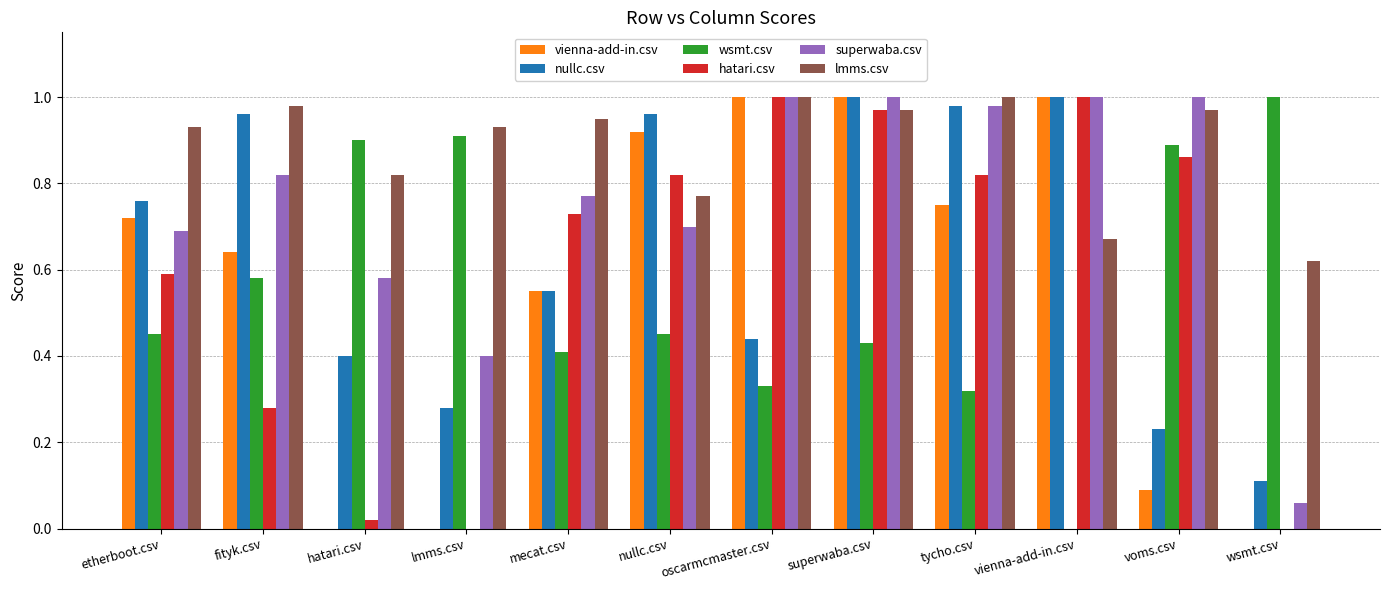

Is the value of vienna-add-in.csv at hatari.csv greater than the value of lmms.csv at mecat.csv?

No